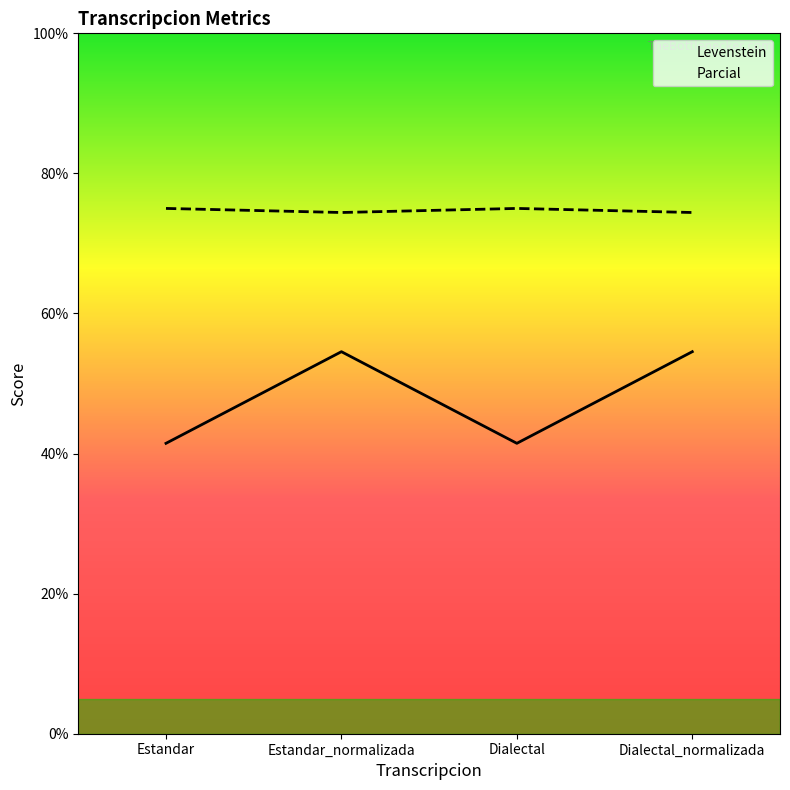

Does the chart have visible grid lines?

No